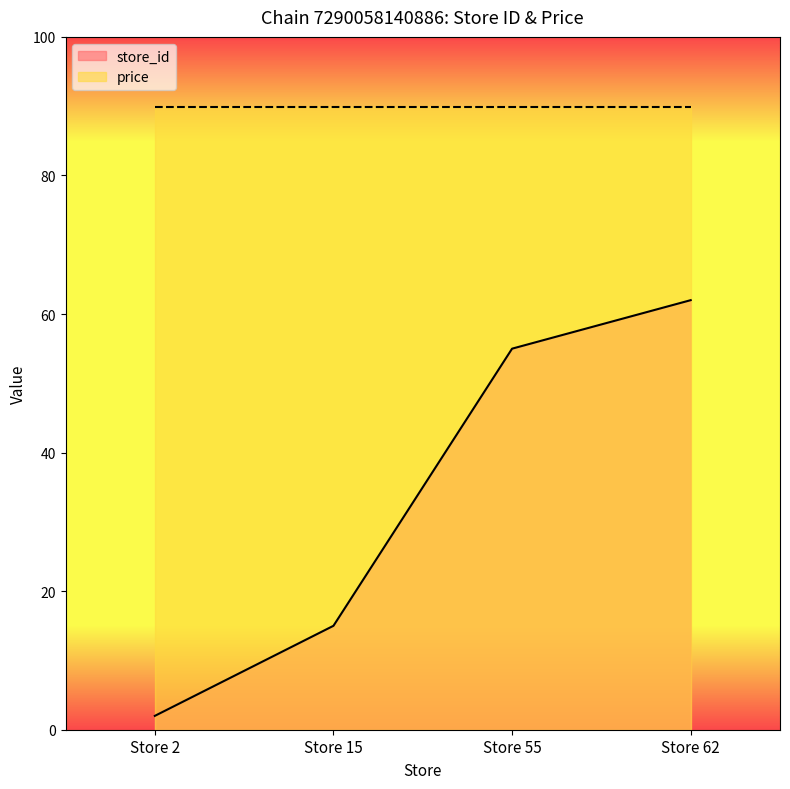

True or false: the data shows 83 at Store 55.

False